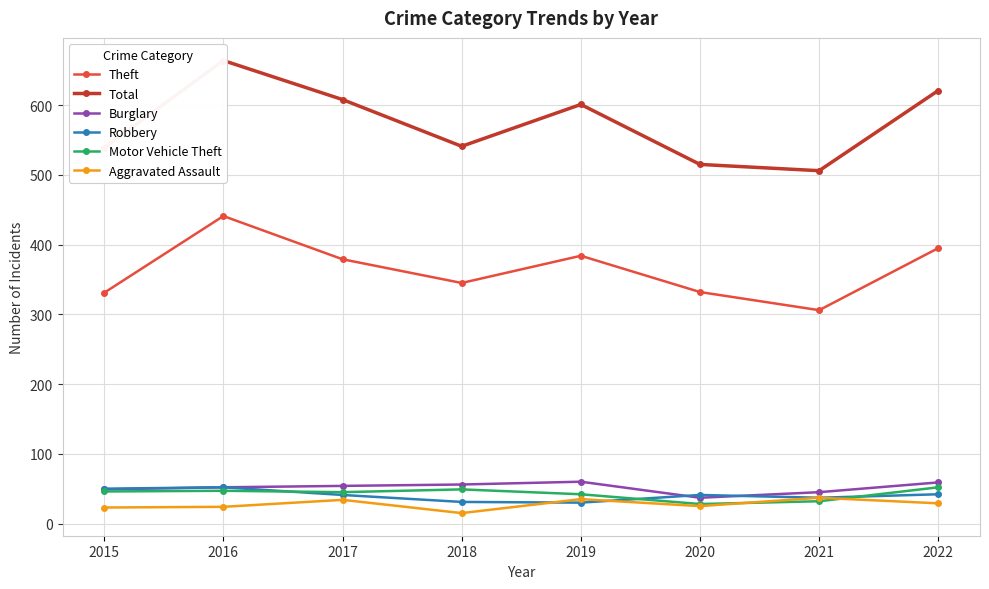

Where does the Motor Vehicle Theft series first go above 46?

2016